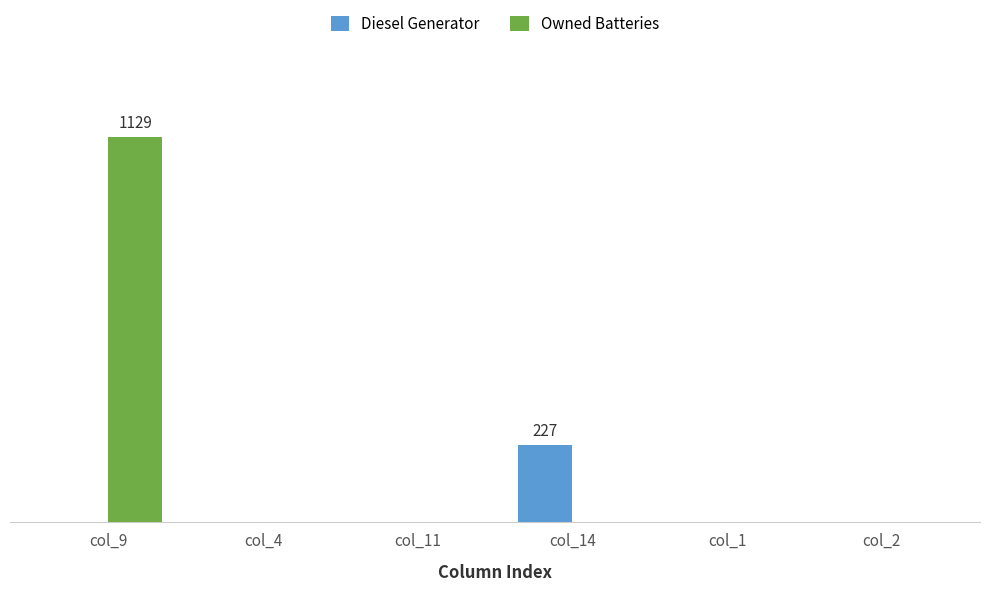

What is the average value of the Diesel Generator series?

38